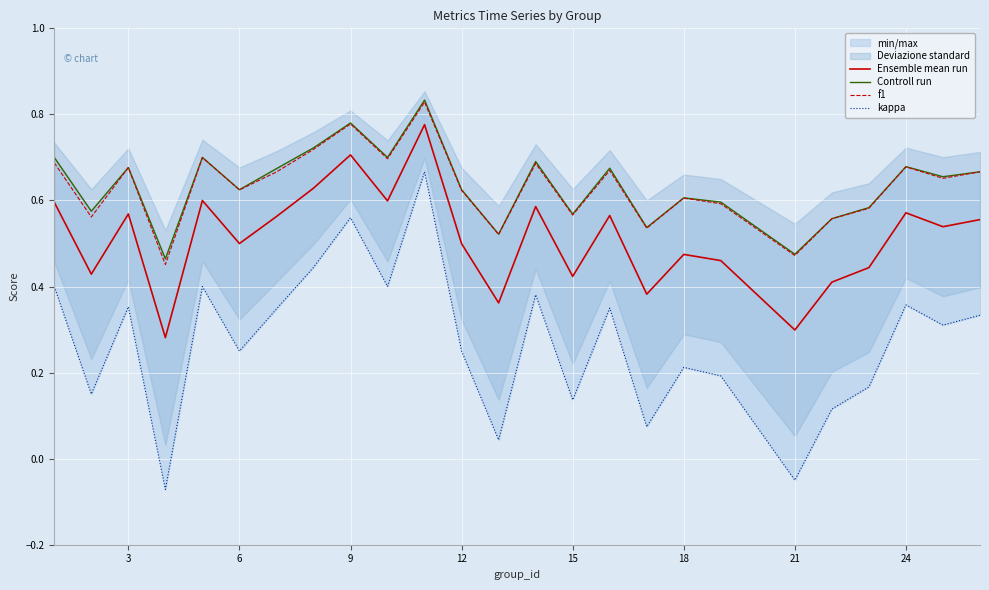

Reading left to right, list all the values displayed in this chart.

Ensemble mean run: 0.6	0.4	0.6	0.3	0.6	0.5	0.6	0.6	0.7	0.6	0.8	0.5	0.4	0.6	0.4	0.6	0.4	0.5	0.5	0.3	0.4	0.4	0.6	0.5	0.6
Controll run: 0.7	0.6	0.7	0.5	0.7	0.6	0.7	0.7	0.8	0.7	0.8	0.6	0.5	0.7	0.6	0.7	0.5	0.6	0.6	0.5	0.6	0.6	0.7	0.7	0.7
f1: 0.7	0.6	0.7	0.5	0.7	0.6	0.7	0.7	0.8	0.7	0.8	0.6	0.5	0.7	0.6	0.7	0.5	0.6	0.6	0.5	0.6	0.6	0.7	0.7	0.7
kappa: 0.4	0.2	0.4	-0.1	0.4	0.2	0.3	0.4	0.6	0.4	0.7	0.2	0.0	0.4	0.1	0.3	0.1	0.2	0.2	-0.1	0.1	0.2	0.4	0.3	0.3